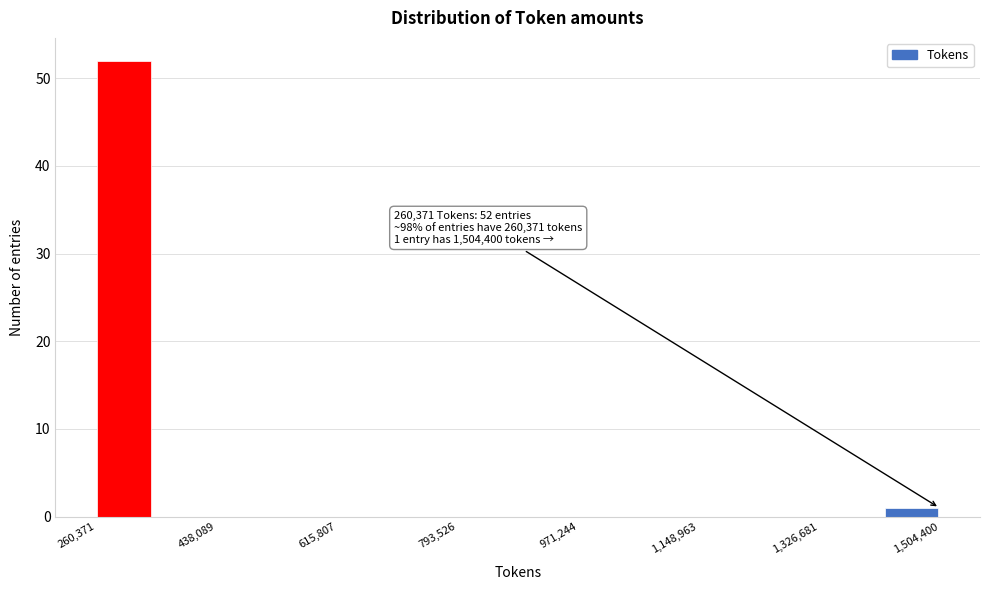

Over which range of the x-axis is the bar tallest?

260000 to 340000